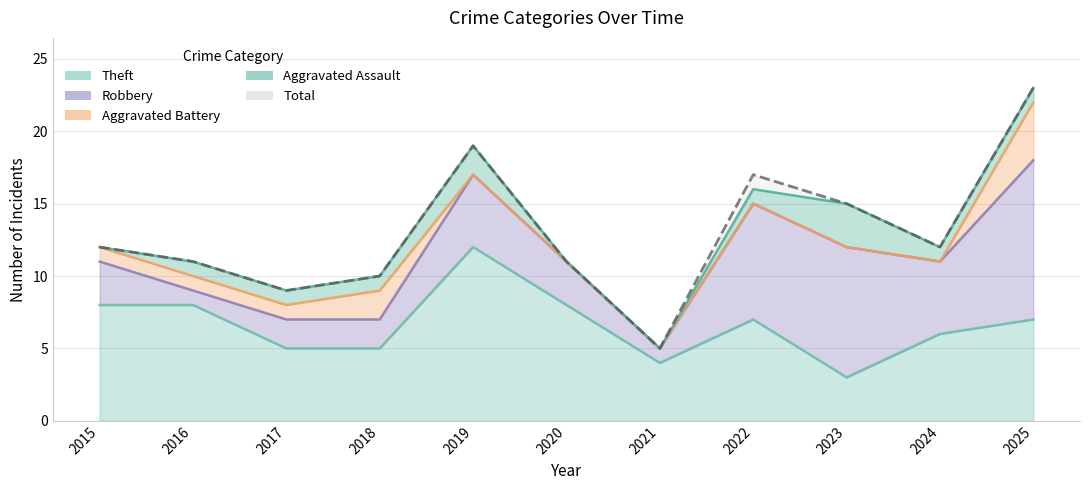

What is the greatest value displayed?

23